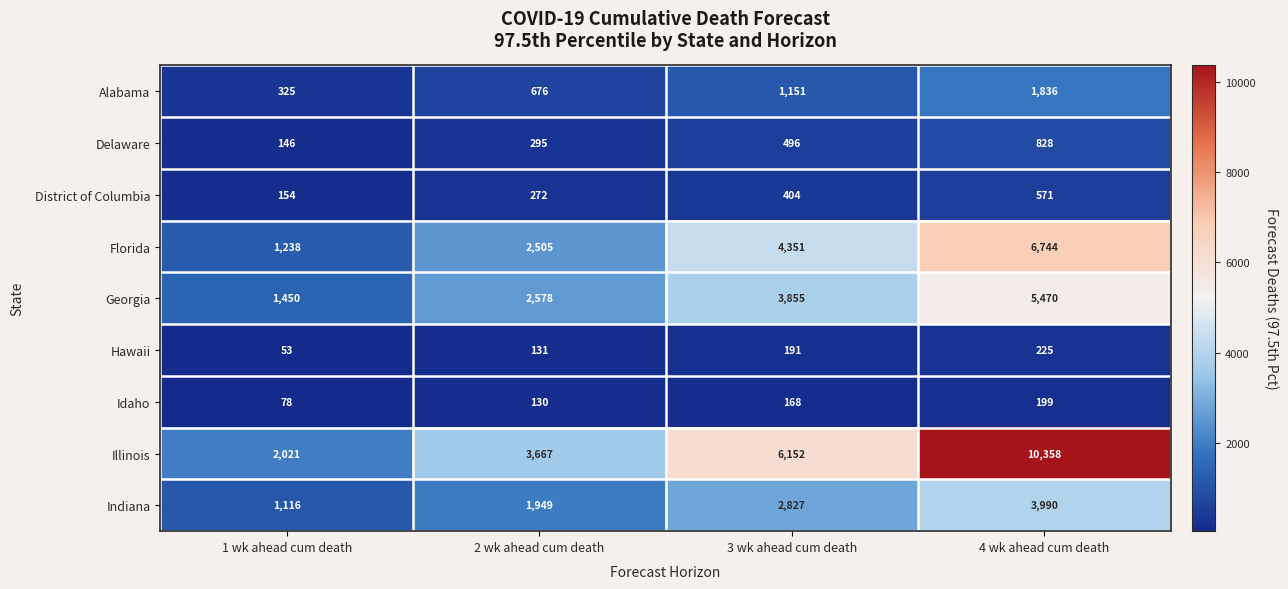

How many data points does each series have?

4